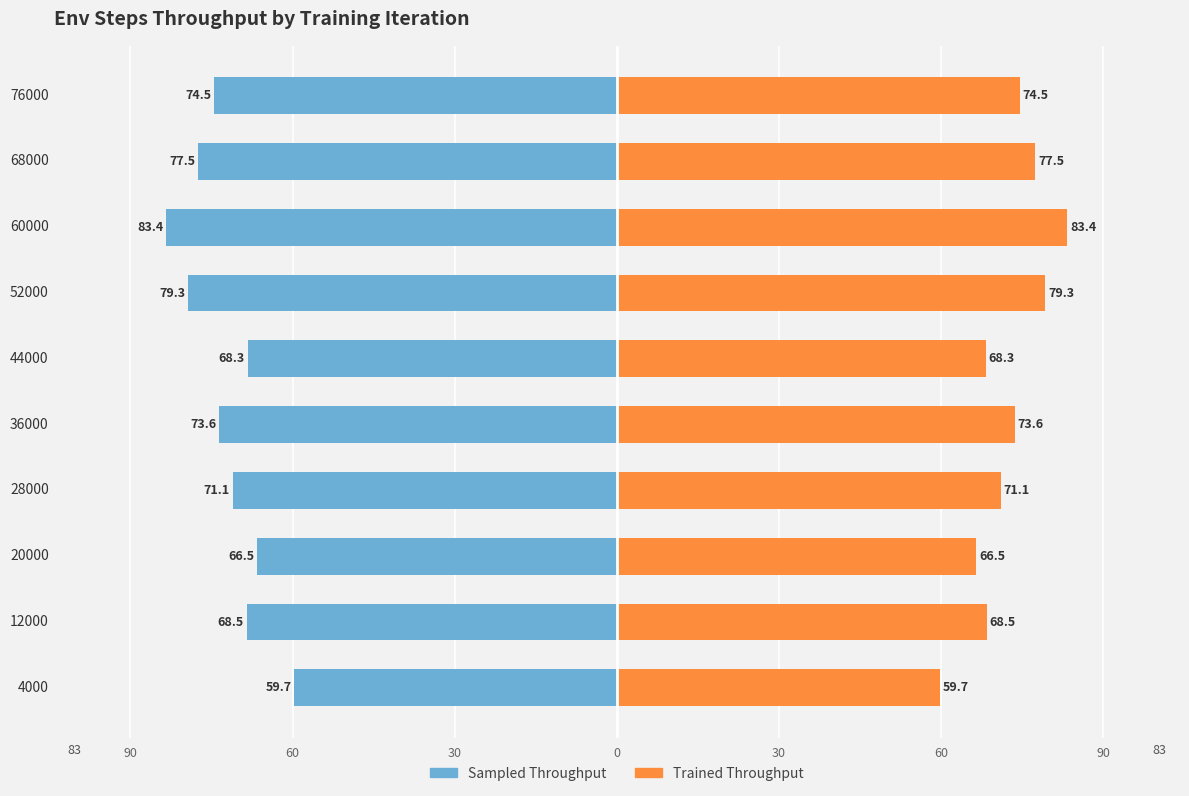

At 60000, list the series in order from smallest to largest.

Sampled Throughput, Trained Throughput